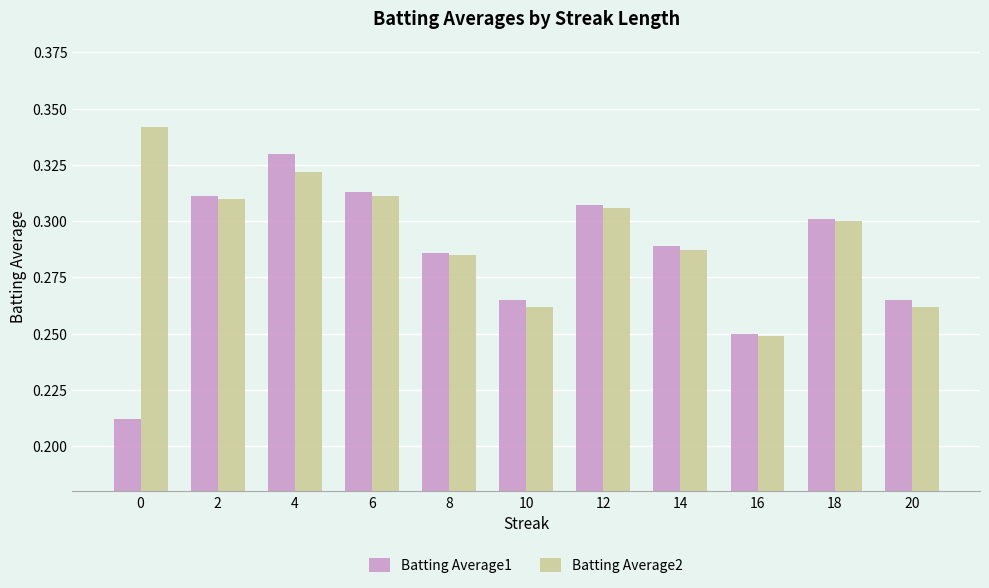

At which category is the sum across all series the highest?

4